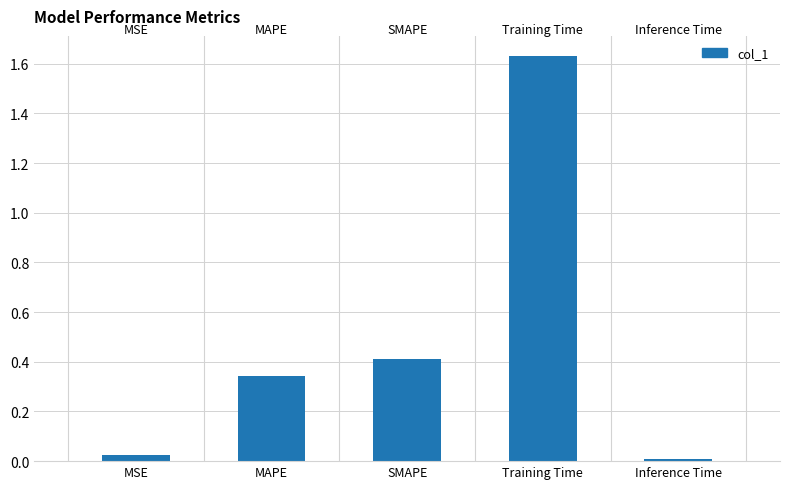

What is the label of the 5th bar from the right?

MSE